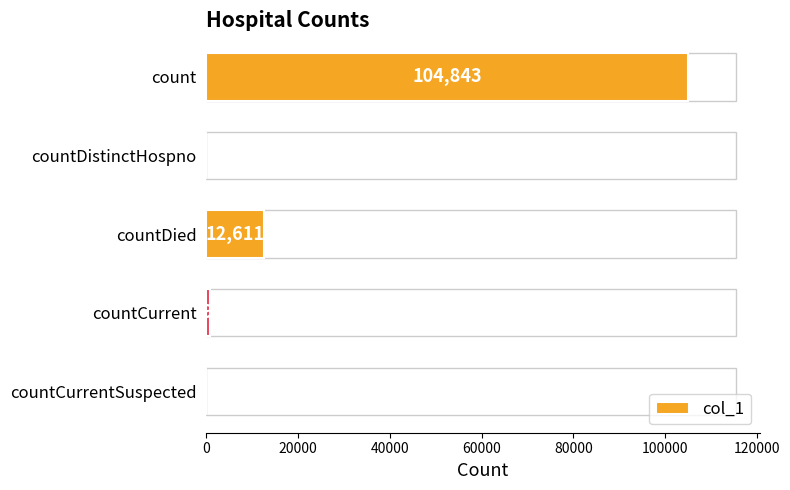

What is the sum of all values?

118246